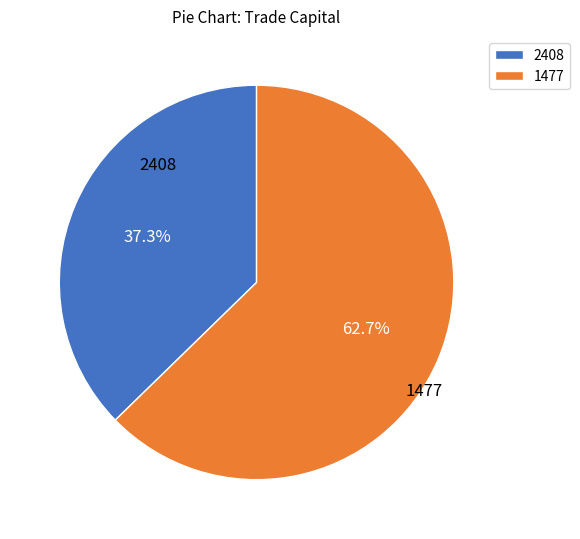

How many slices are in this pie chart?

2